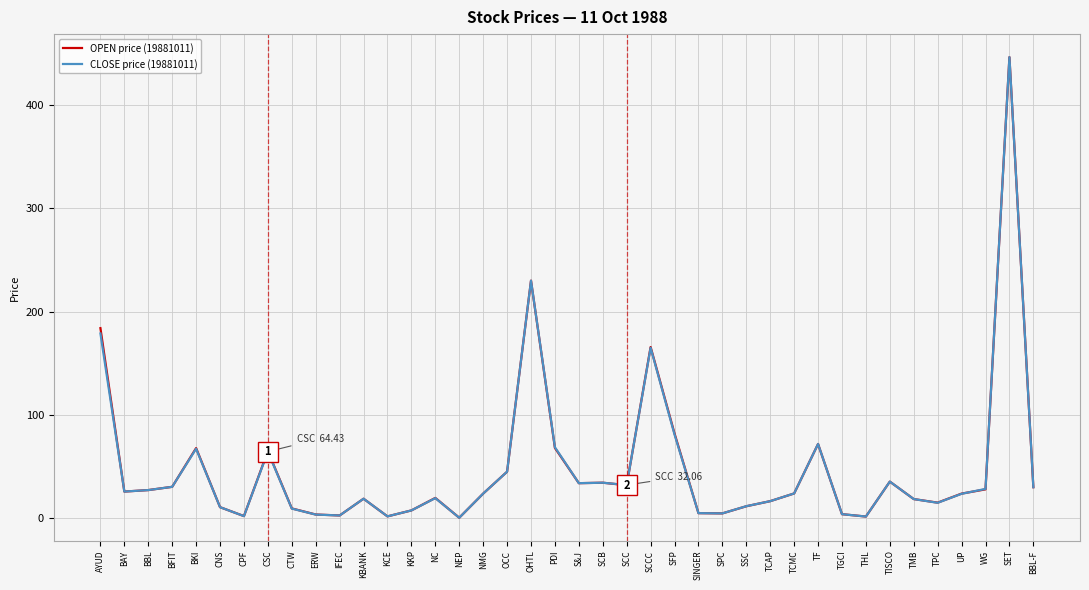

The value of OPEN price (19881011) at TISCO is 35.4. True or false?

True